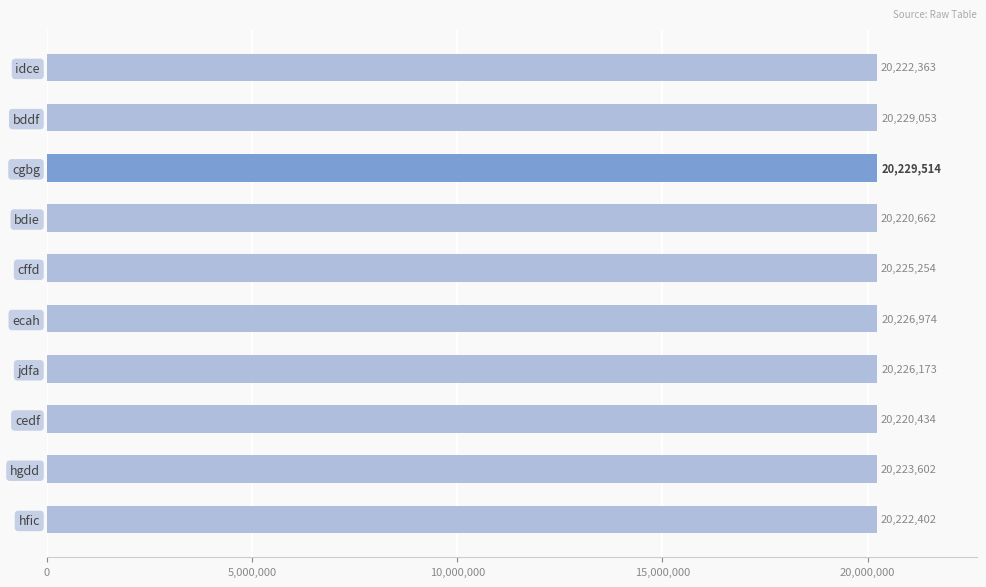

What is the average value?

20224643